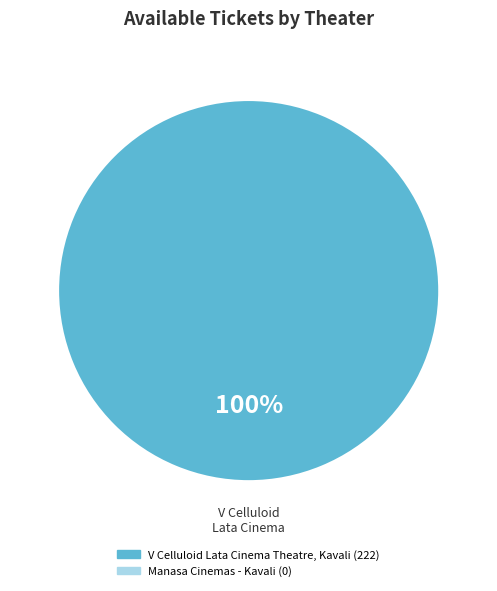

Is there any slice that represents more than half of the pie?

Yes